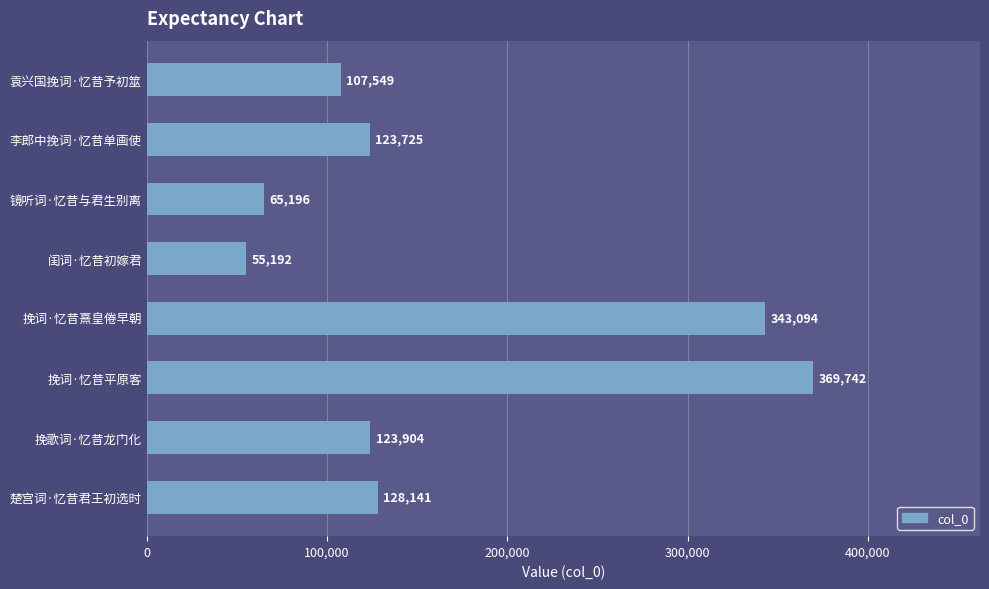

What is the ratio of the value at 挽词·忆昔熹皇倦早朝 to the value at 挽词·忆昔平原客?

0.9